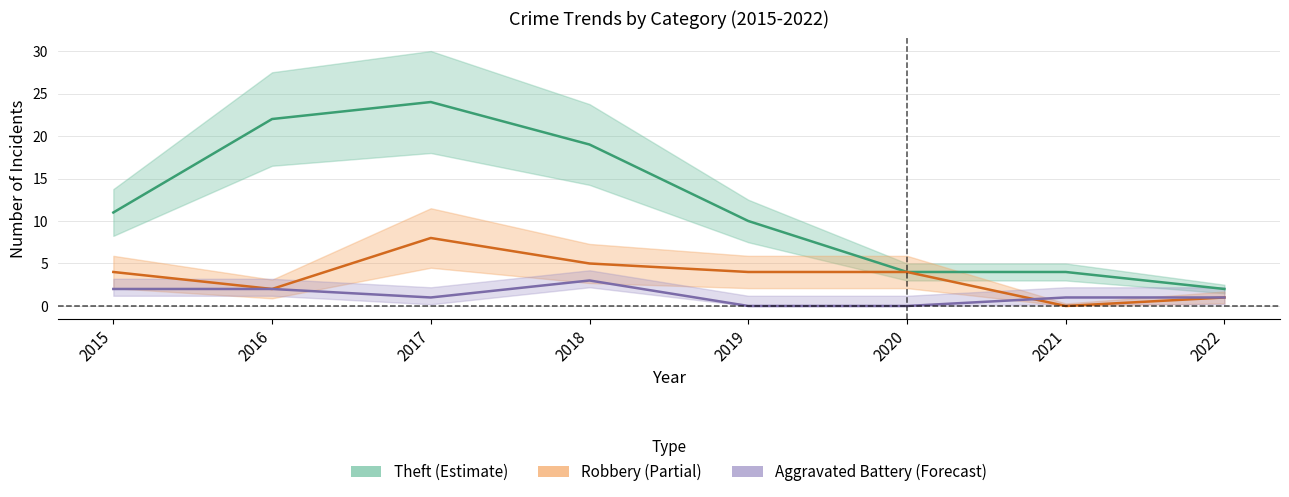

How many intersections are there between Aggravated Battery and Robbery?

1